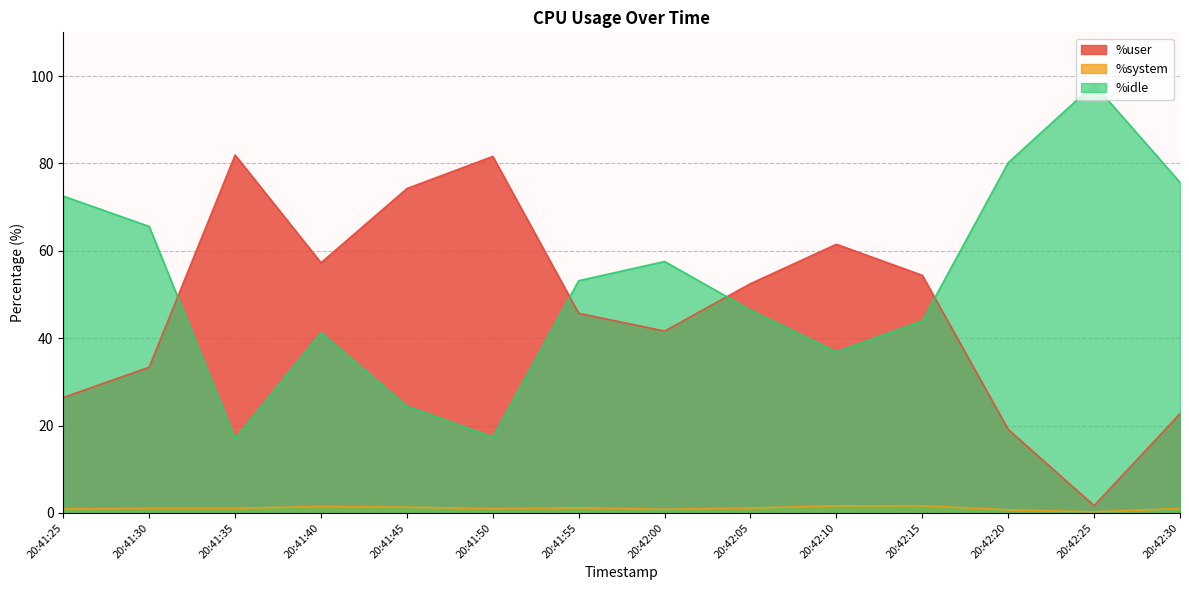

The %user series shows 33.4 at 20:41:30. True or false?

True